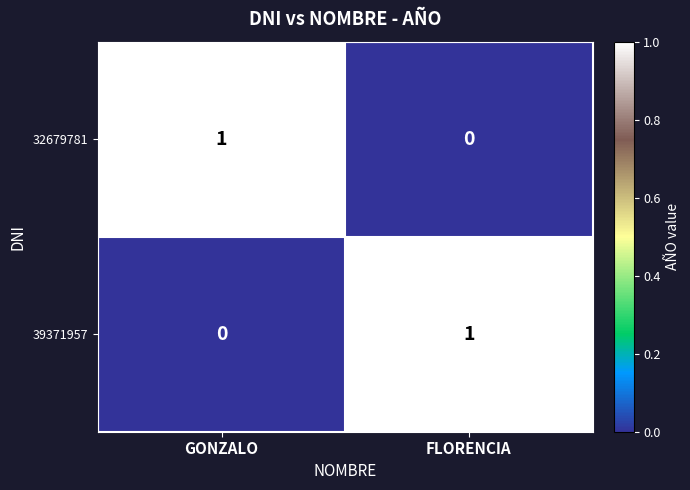

Reading right to left, transcribe all the data shown in this chart.

32679781: FLORENCIA=0	GONZALO=1
39371957: FLORENCIA=1	GONZALO=0